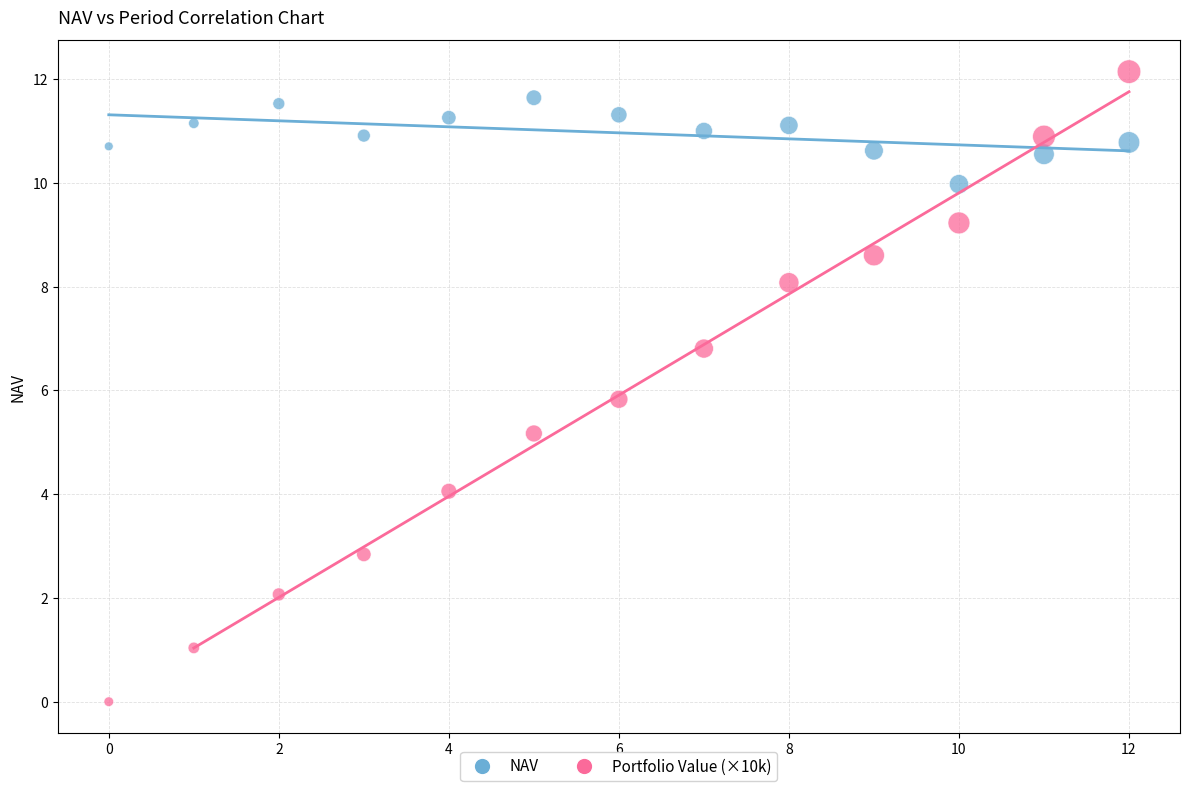

Across all data points, what is the range of Y values (max minus min)?

12.1